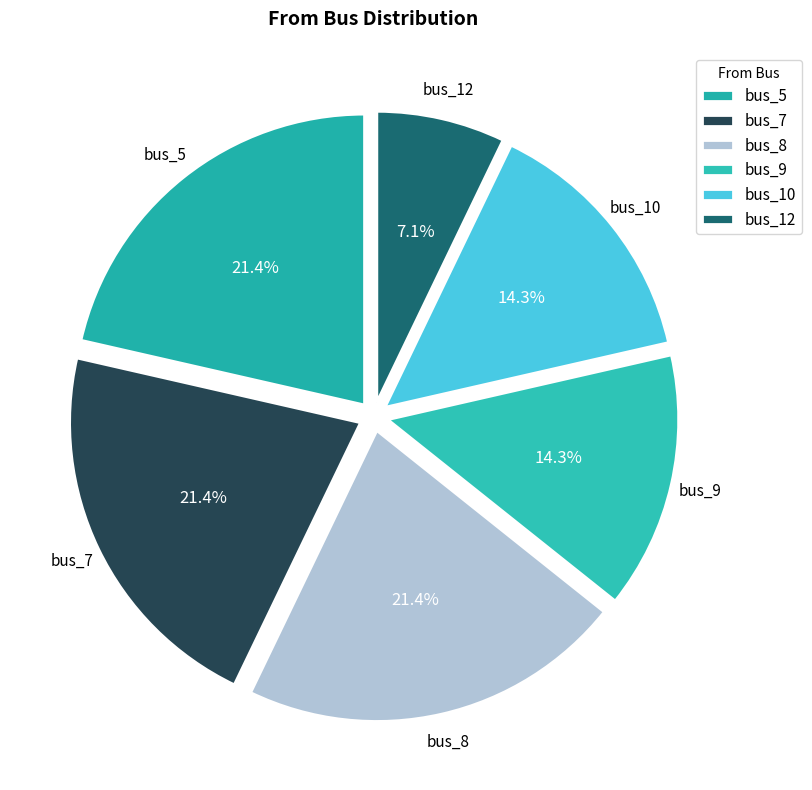

Is bus_10 the majority of the pie?

No